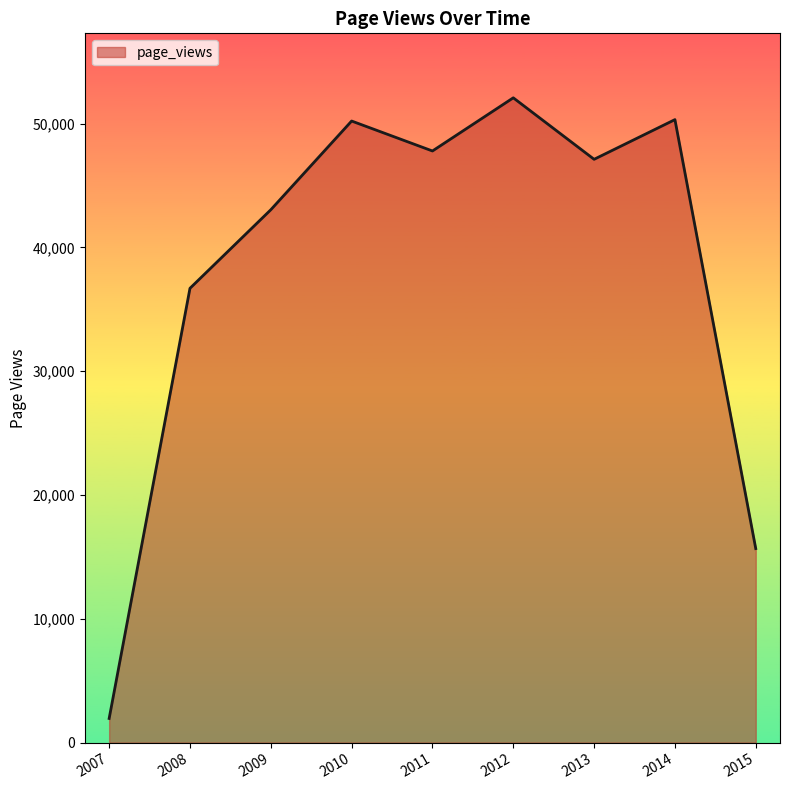

The chart shows a value of 47122 at 2013. True or false?

True